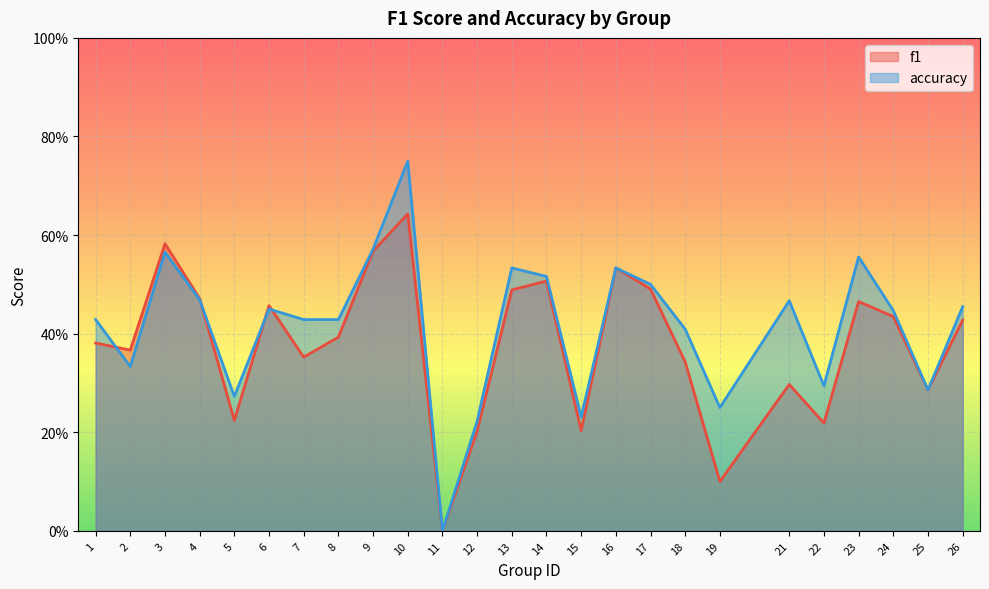

How many lines are shown in the chart?

2